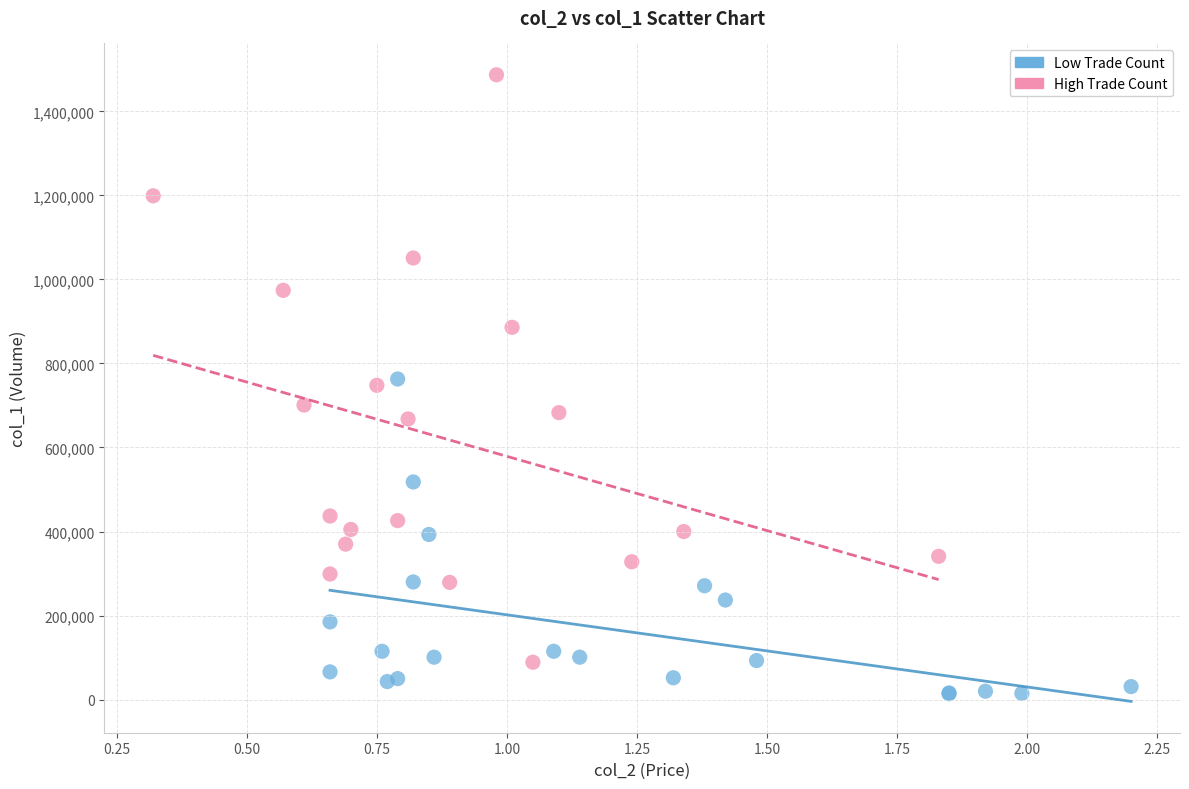

Which series reaches the minimum Y coordinate?

Low Trade Count